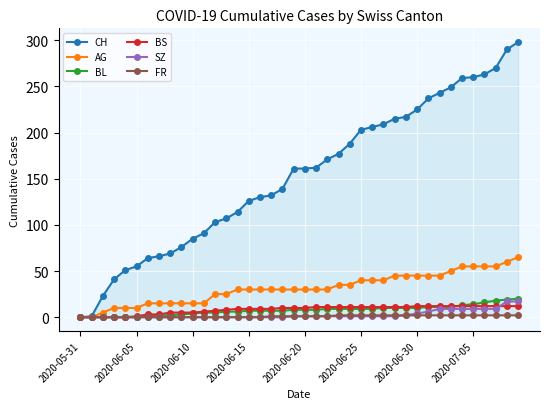

True or false: SZ and BL intersect in this chart.

False